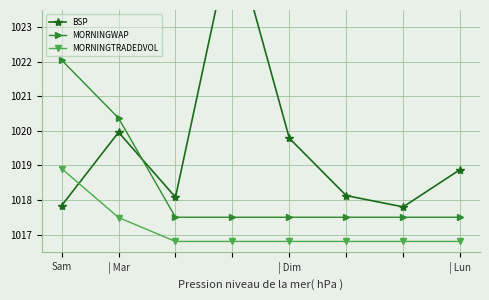

How many distinct data groups are displayed?

3